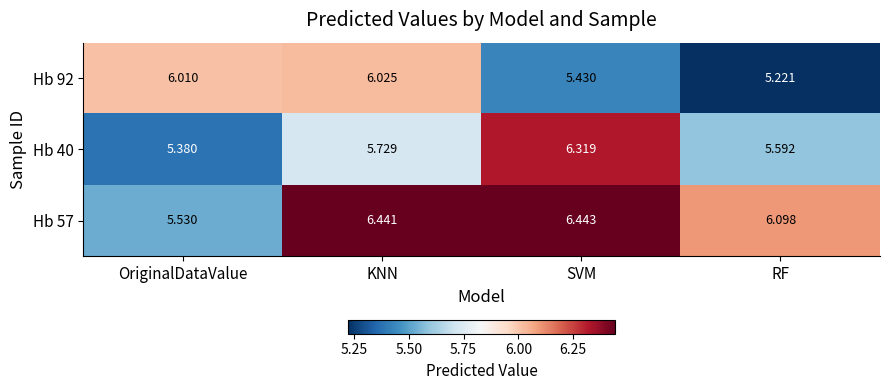

Where is Hb 57 nearest to the value 5?

OriginalDataValue